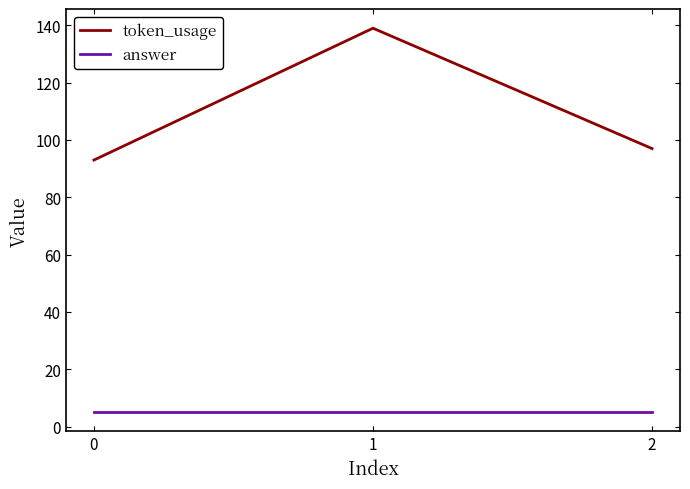

The value of token_usage at 1 is 139. True or false?

True